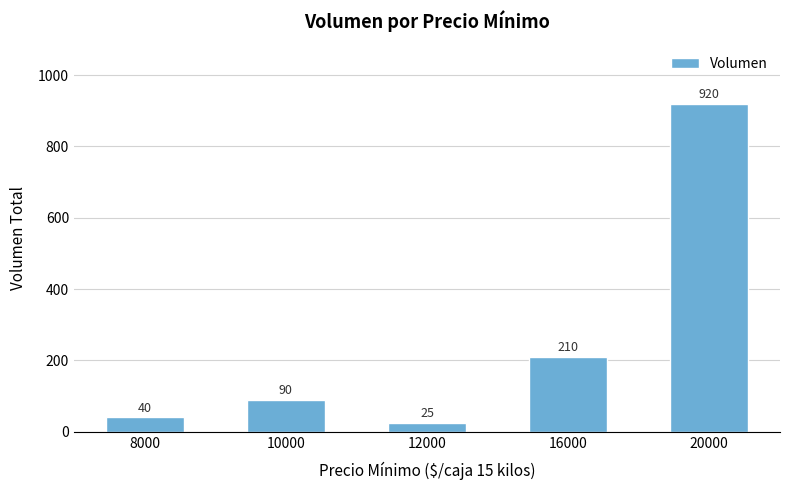

What is the difference between the maximum and minimum values?

895